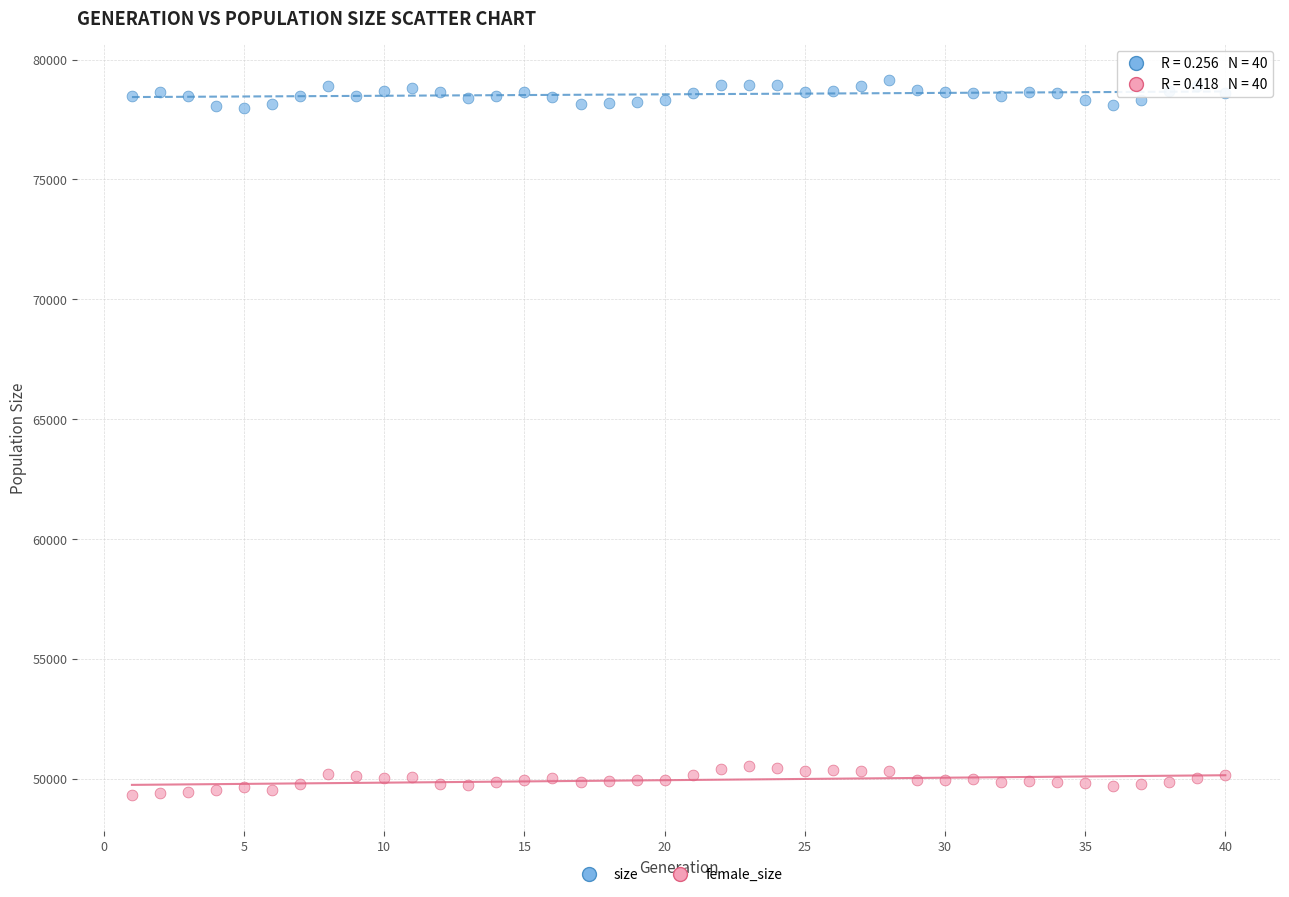

Which series reaches the minimum Y coordinate?

female_size